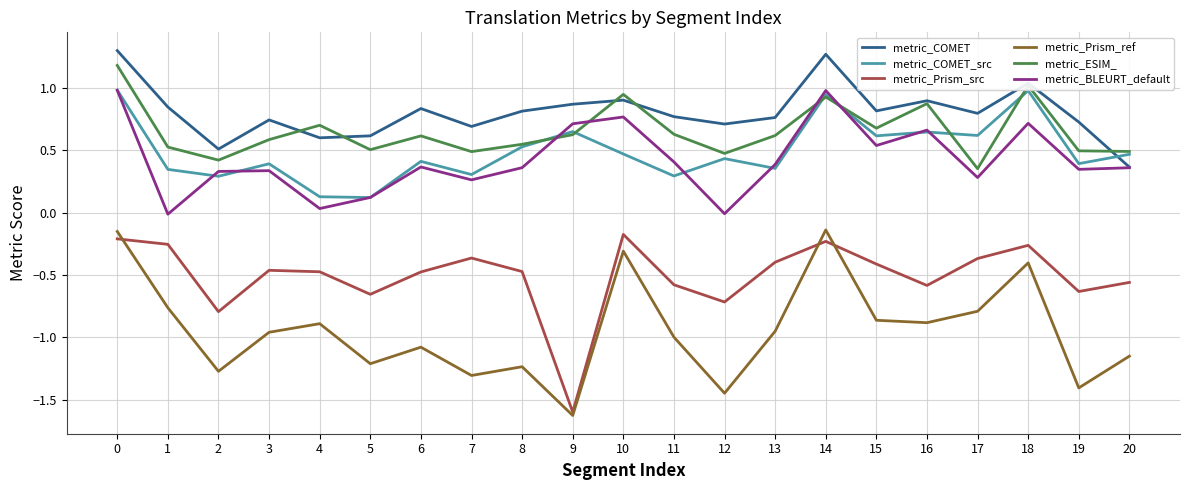

True or false: metric_Prism_src and metric_COMET_src cross at least once.

False